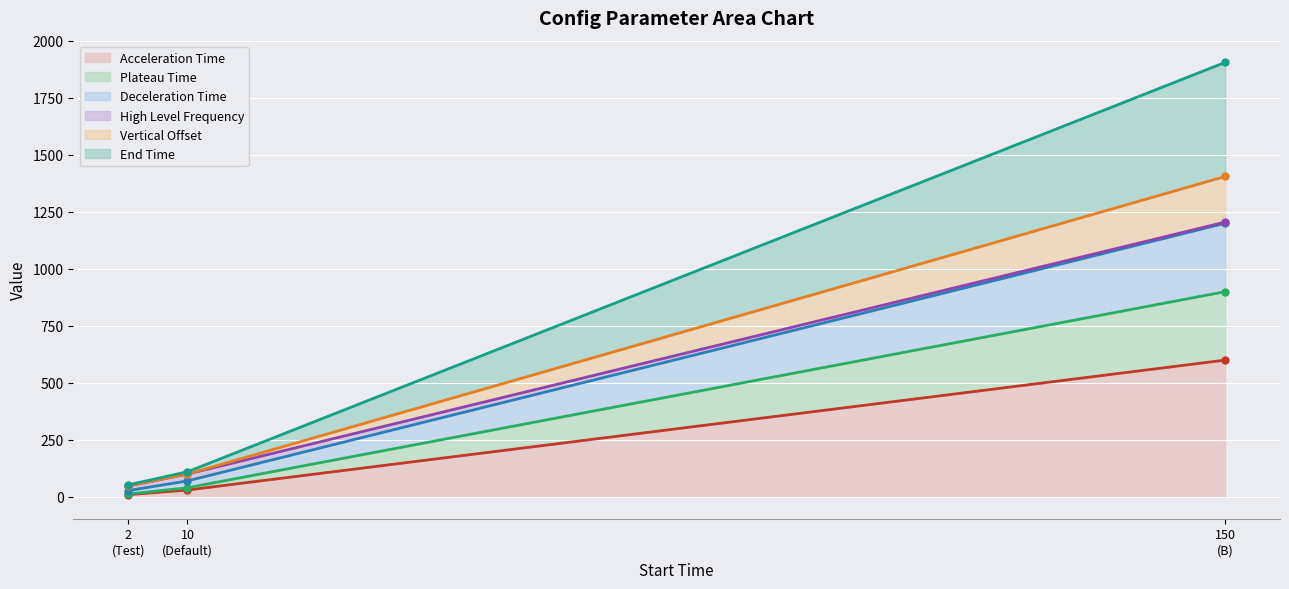

What is the label of the 2nd point from the right?

10 (Default)